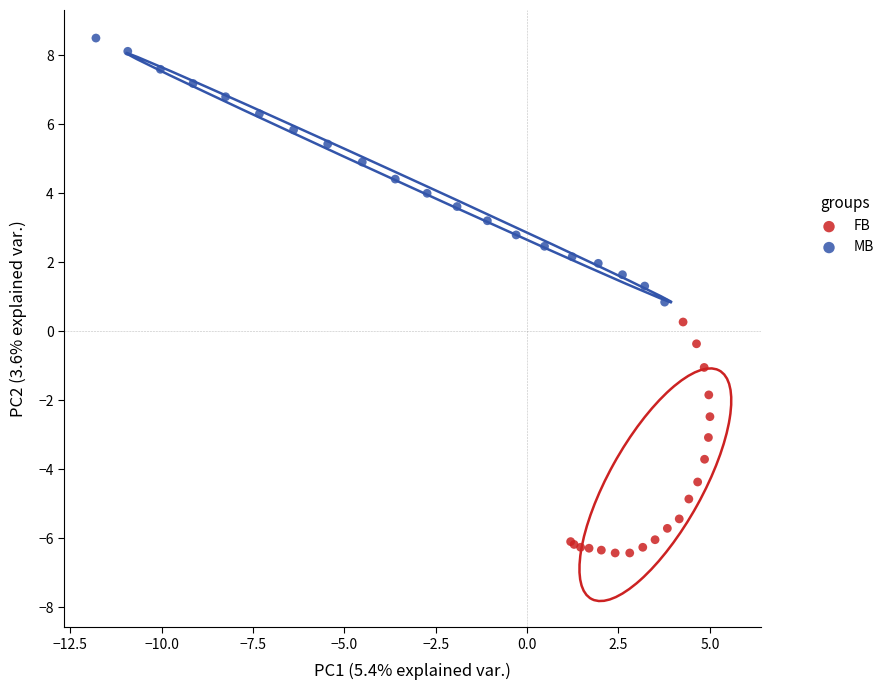

What are all the series names shown in the legend?

FB, MB